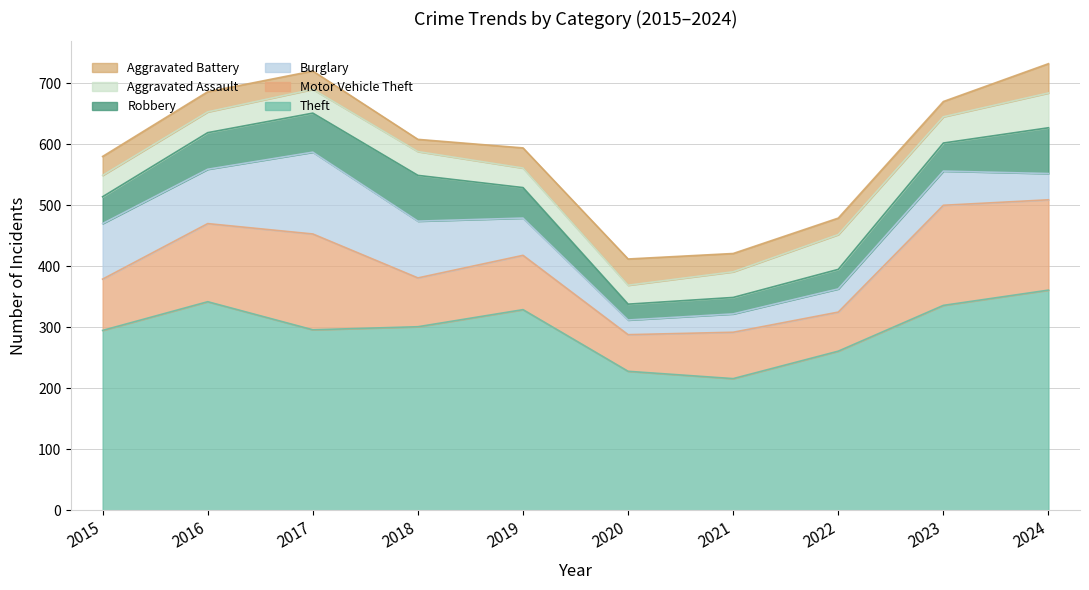

Which series has the largest range (max minus min)?

Theft